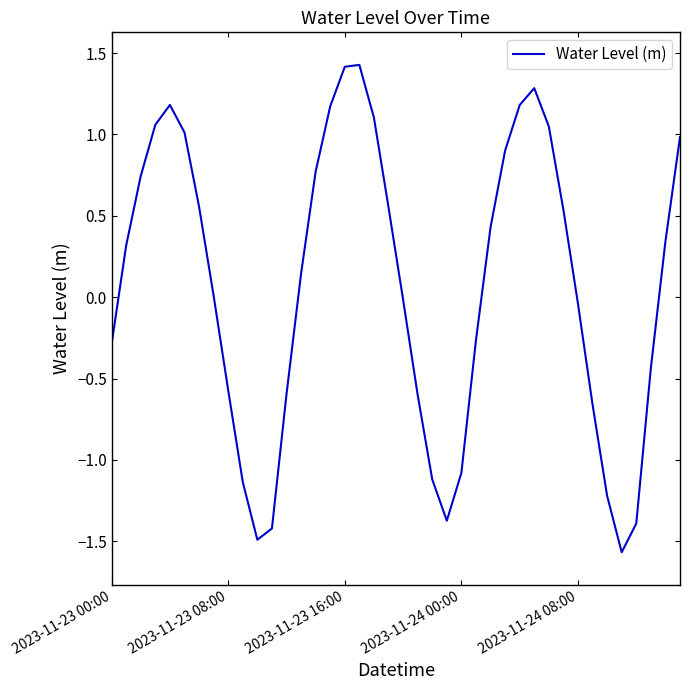

What is the minimum value shown in the chart?

-1.6